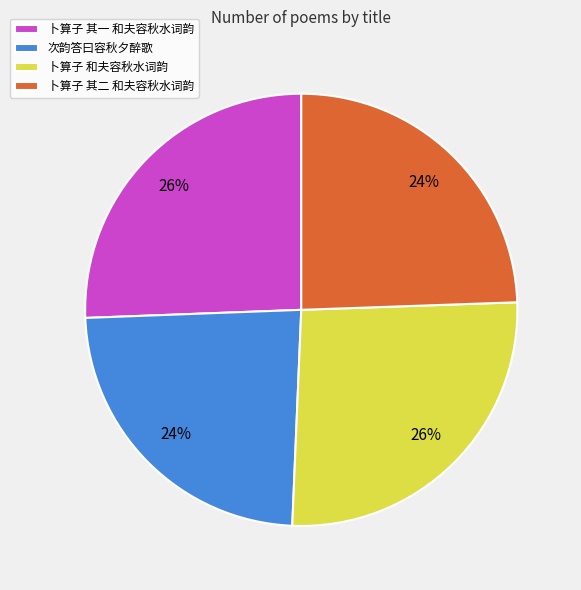

How many segments does this pie chart have?

4